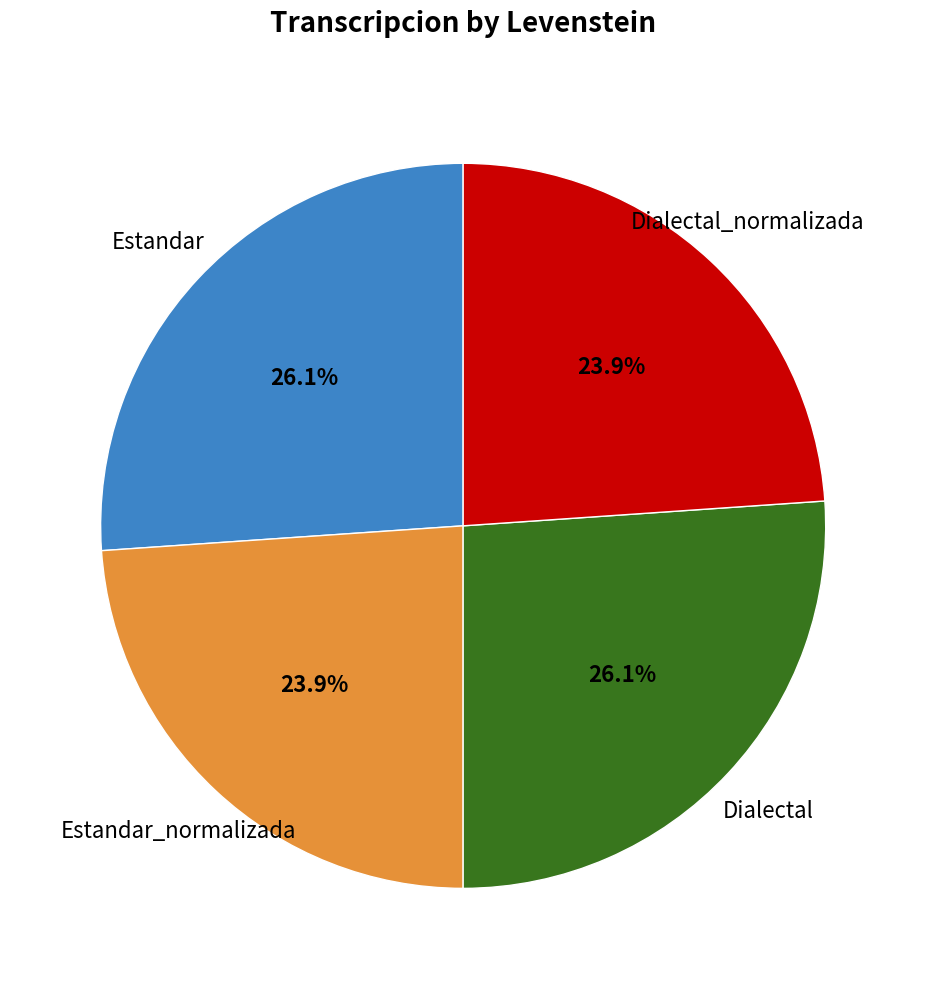

Count the number of slices in the pie.

4